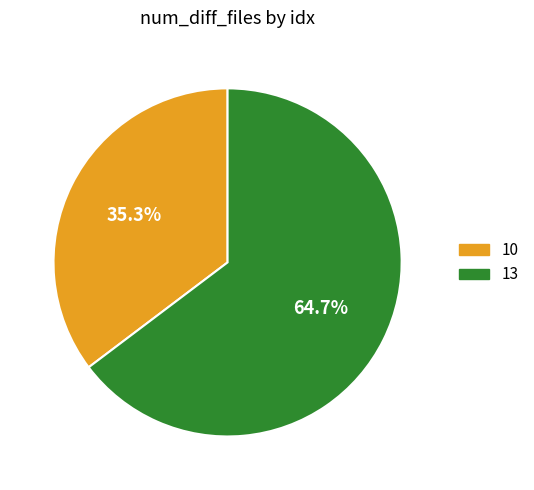

To the nearest percent, what percentage of the pie is 13?

65%